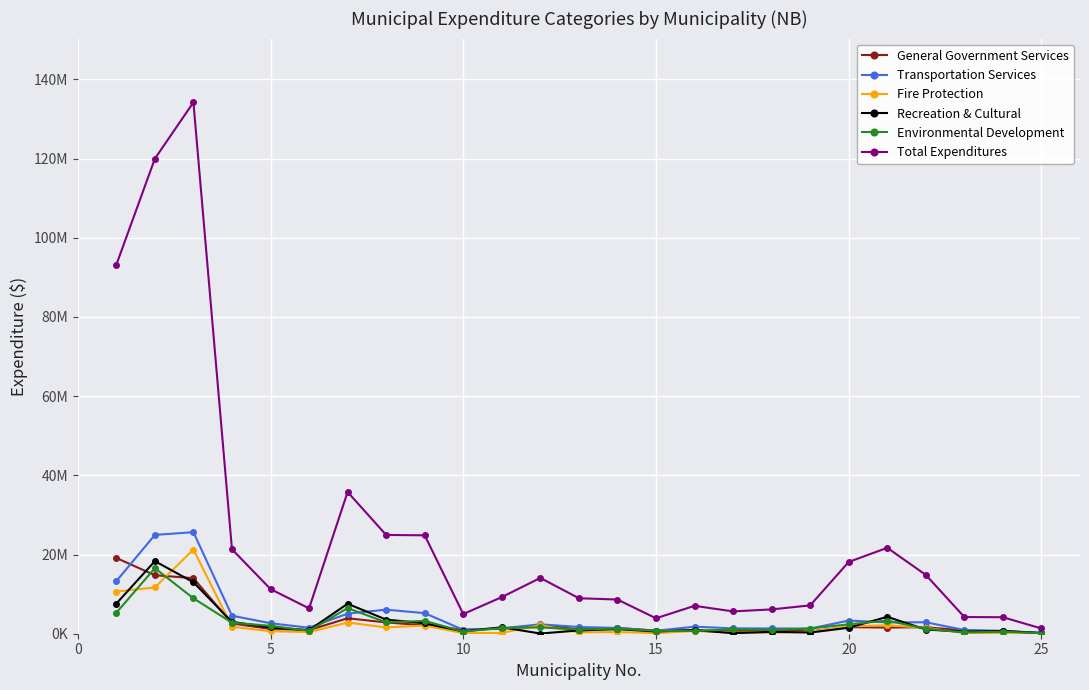

How many intersections are there between Transportation Services and General Government Services?

6